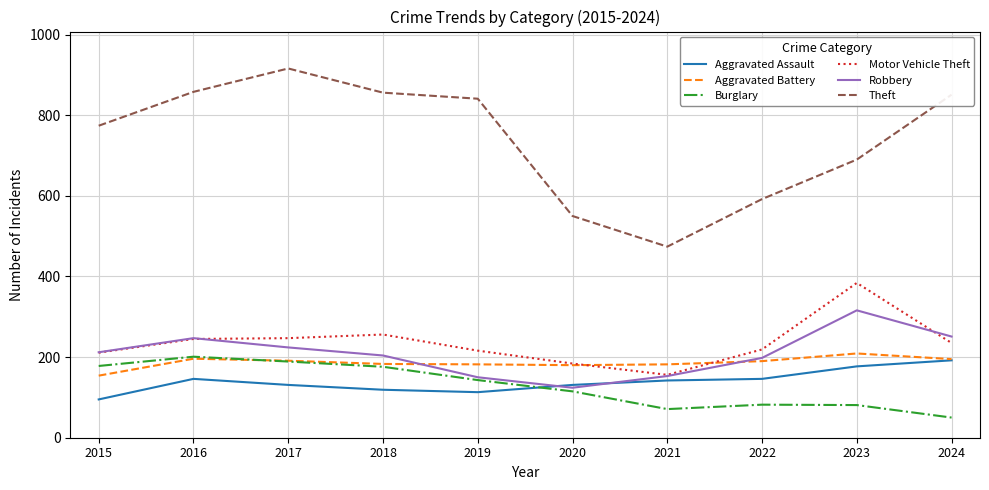

What are all the series names shown in the legend?

Aggravated Assault, Aggravated Battery, Burglary, Motor Vehicle Theft, Robbery, Theft